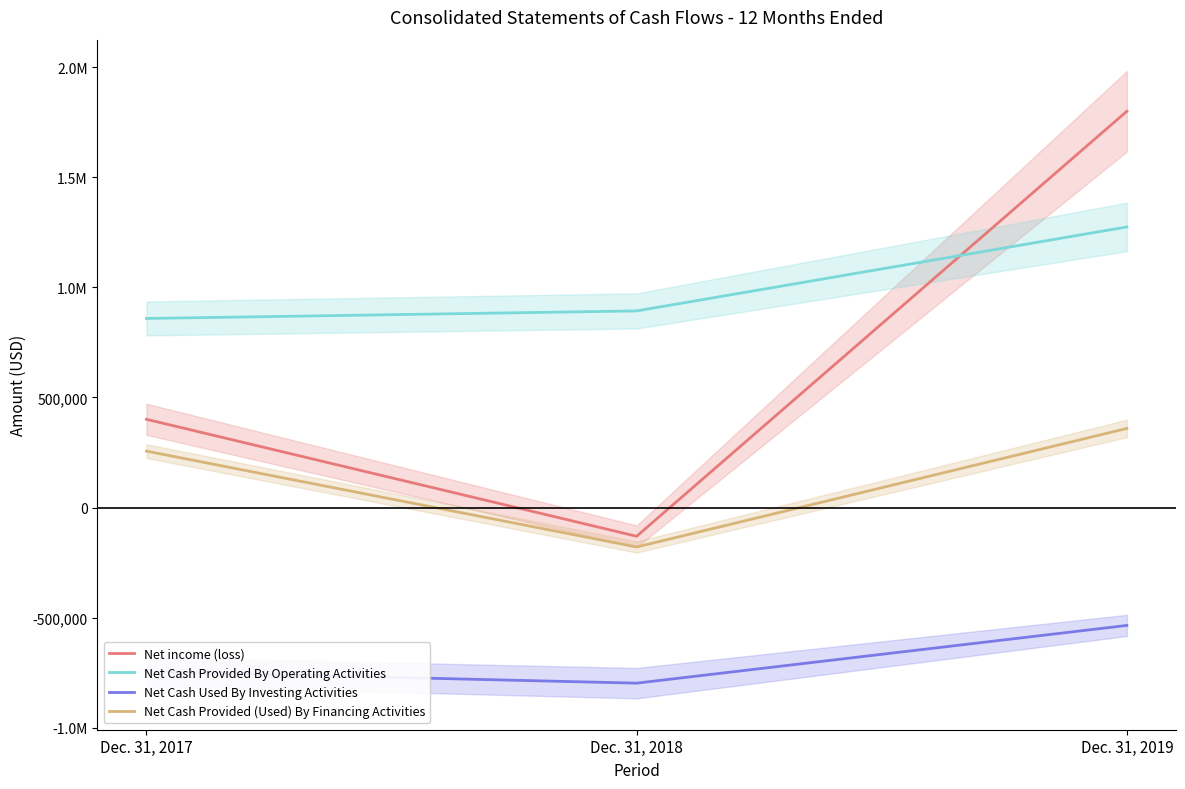

What is the sum of all Net Cash Provided By Operating Activities values?

3025506